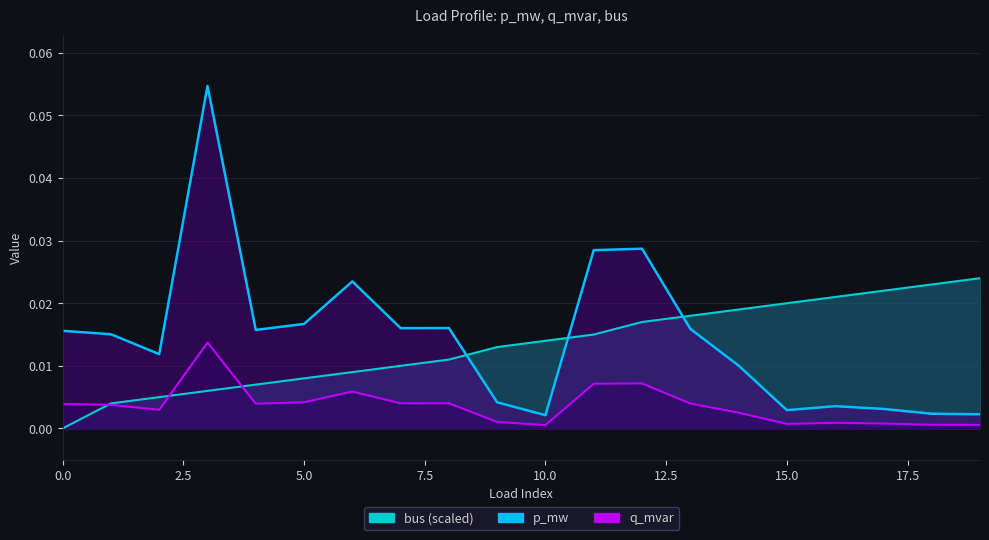

At 6, list the series in order from smallest to largest.

q_mvar, bus, p_mw